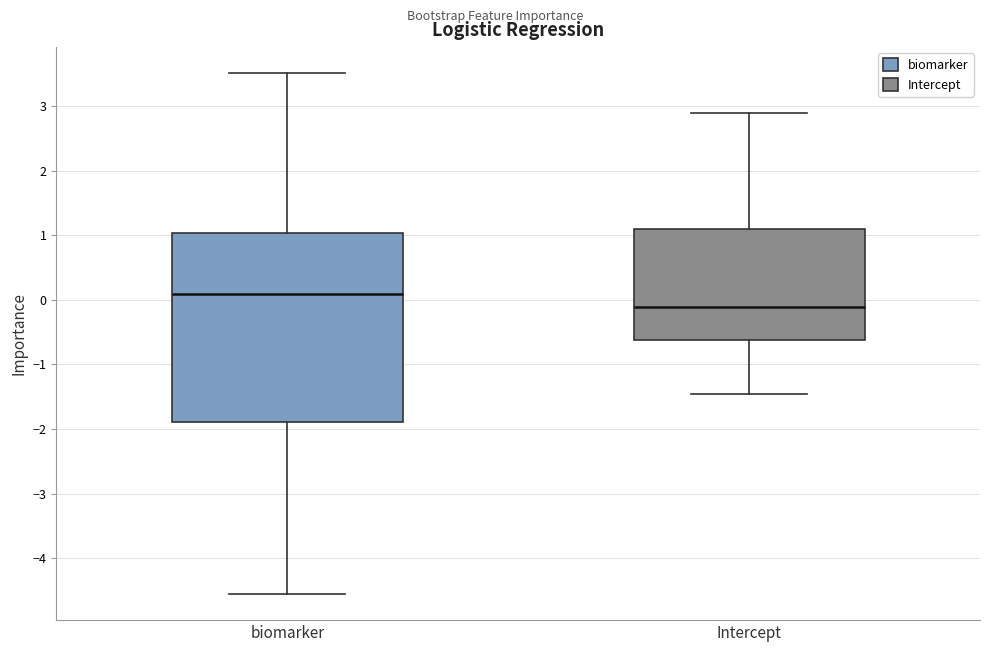

Reading left to right, read every box against the y-axis: the position of its median line, the range the box covers, and the ends of its whiskers. The values are not printed on the chart, so give them approximately, as read against the axis.

biomarker: median 0.1, box -1.9 to 1.0, whiskers -4.6 to 3.5
Intercept: median -0.1, box -0.6 to 1.1, whiskers -1.5 to 2.9